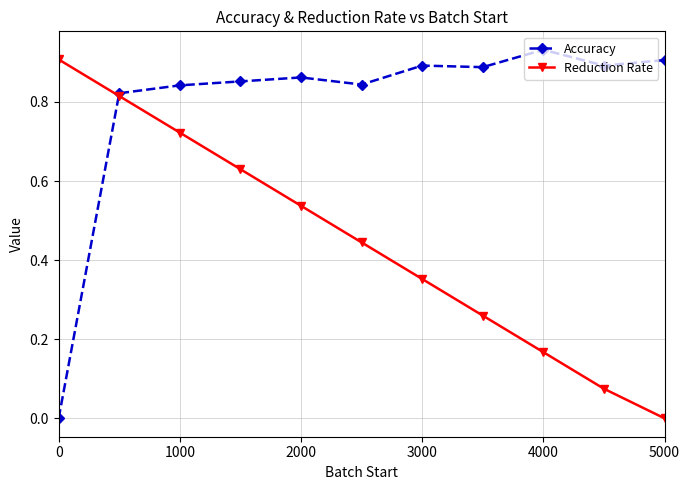

Rank the series by their average value, from highest to lowest.

Accuracy, Reduction Rate